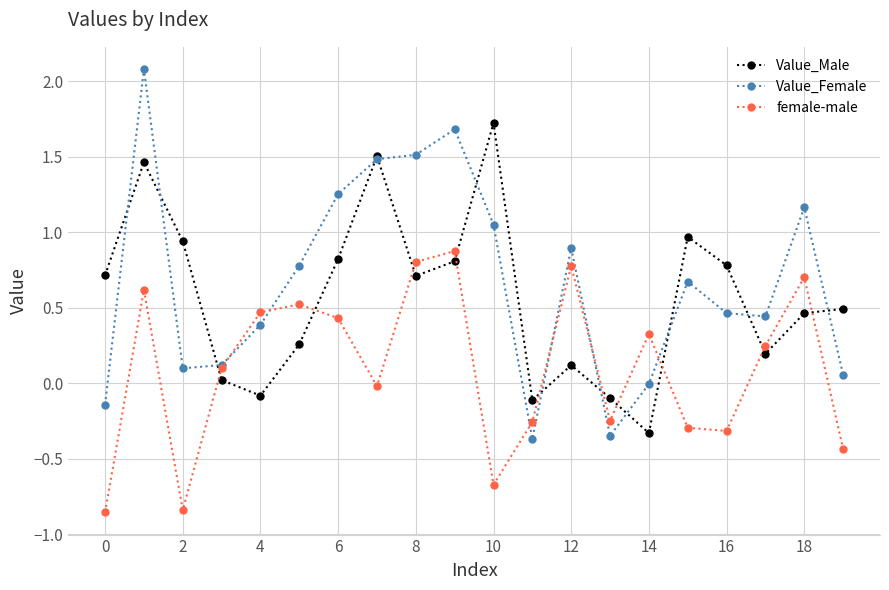

How many interior local valleys does the Value_Male series have?

5